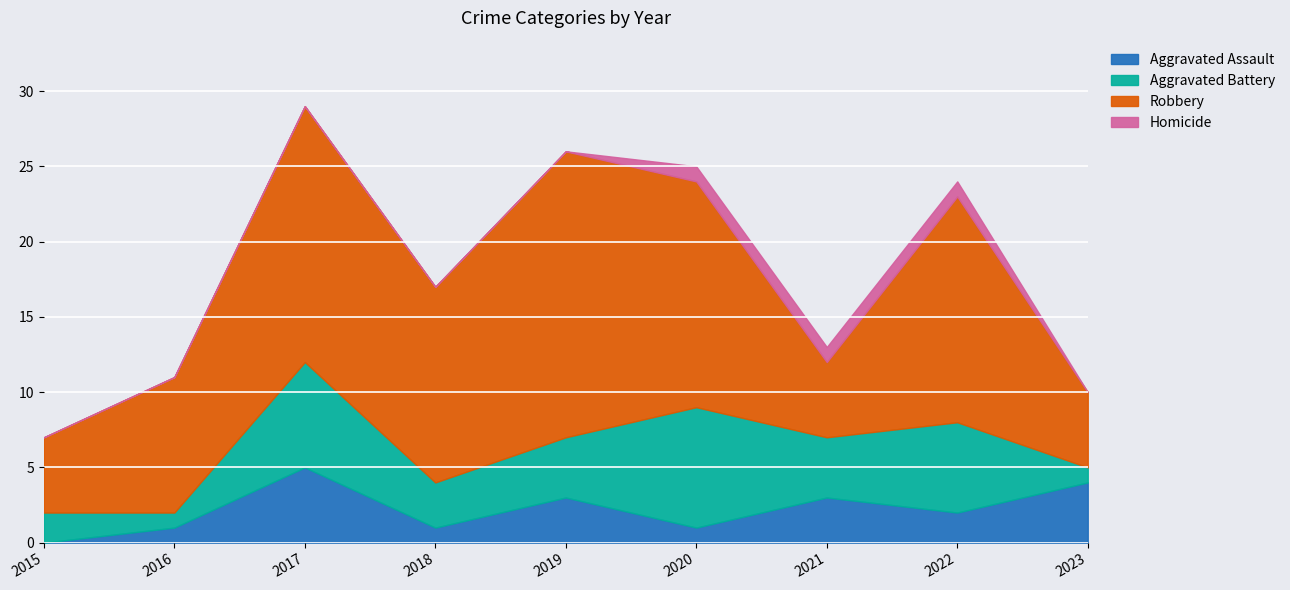

Count the number of categories in the chart.

9